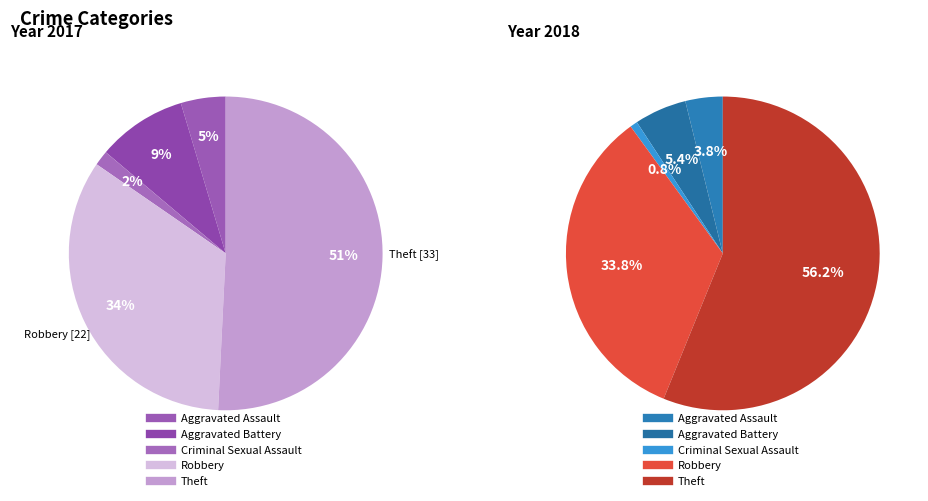

Which slice is the smallest?

2